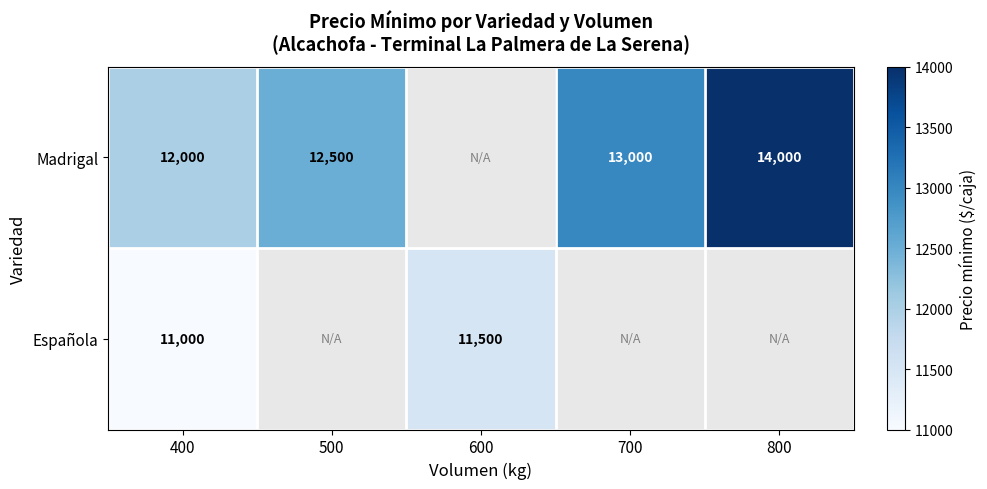

What is the spread (max minus min) of values at 400?

1000